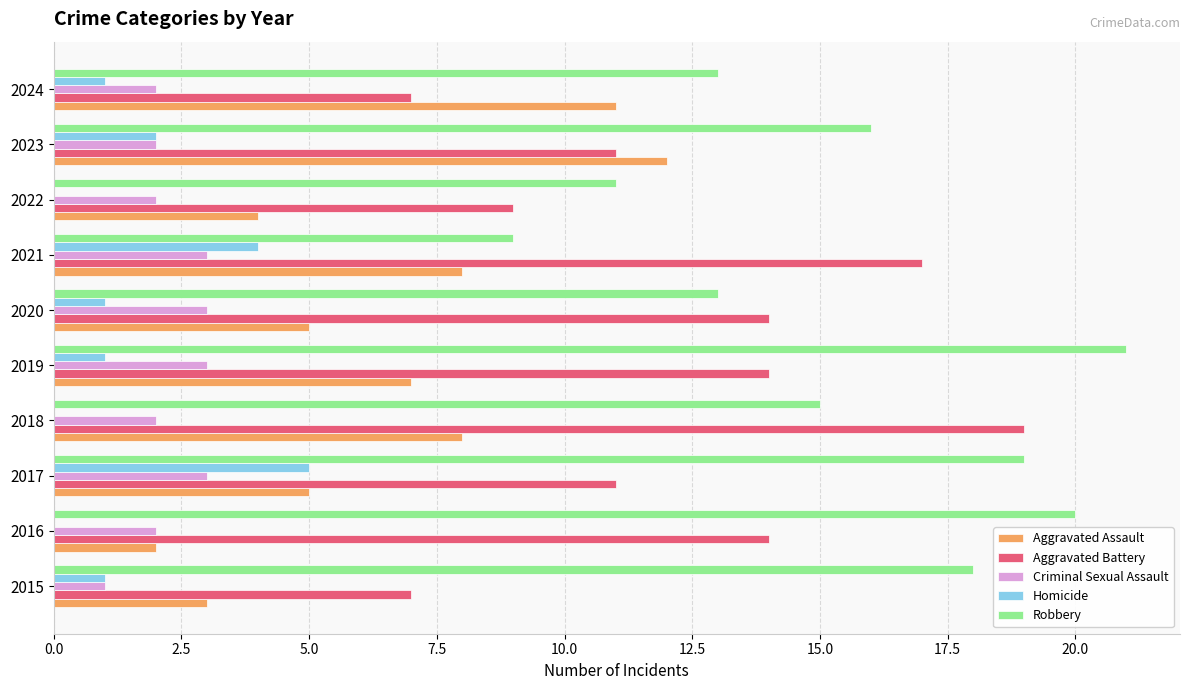

Which category has the highest value across all series?

2019